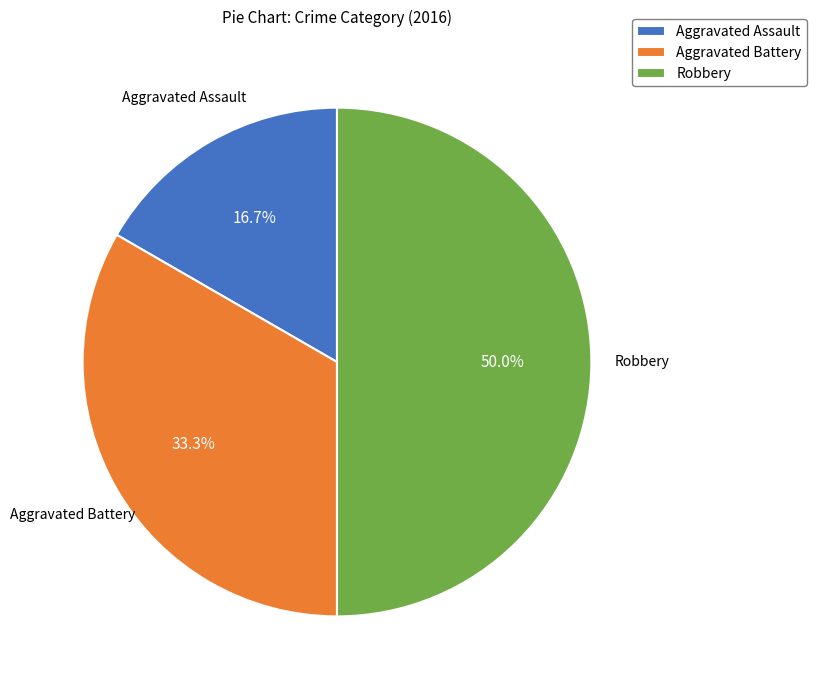

Does Aggravated Assault represent more than half of the total?

No